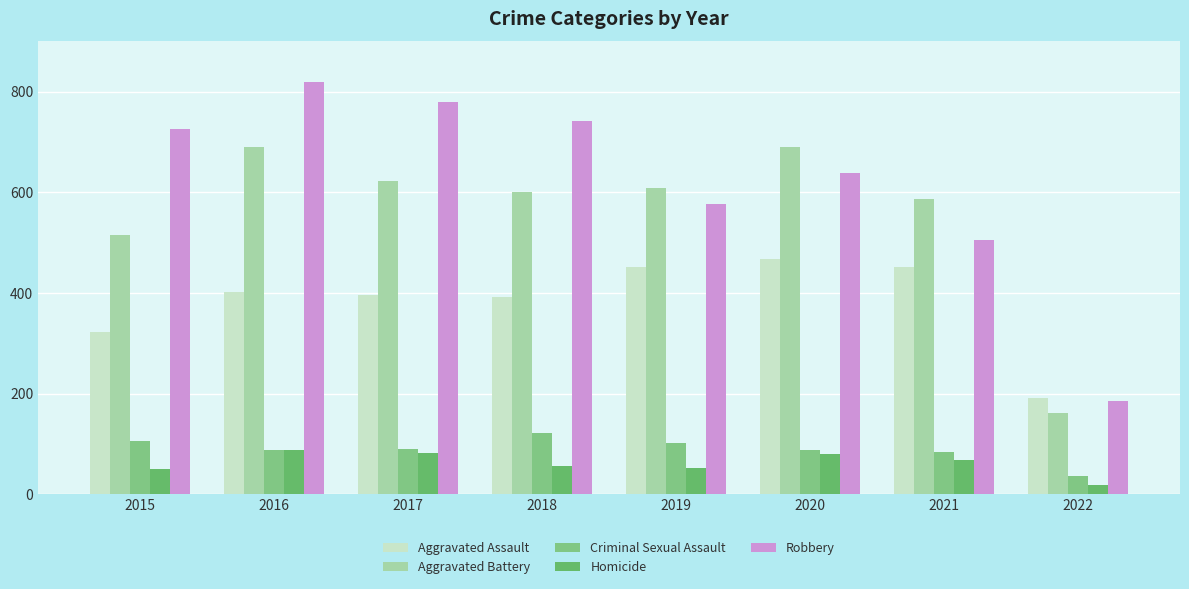

Where does the Aggravated Assault series first go above 402?

2019